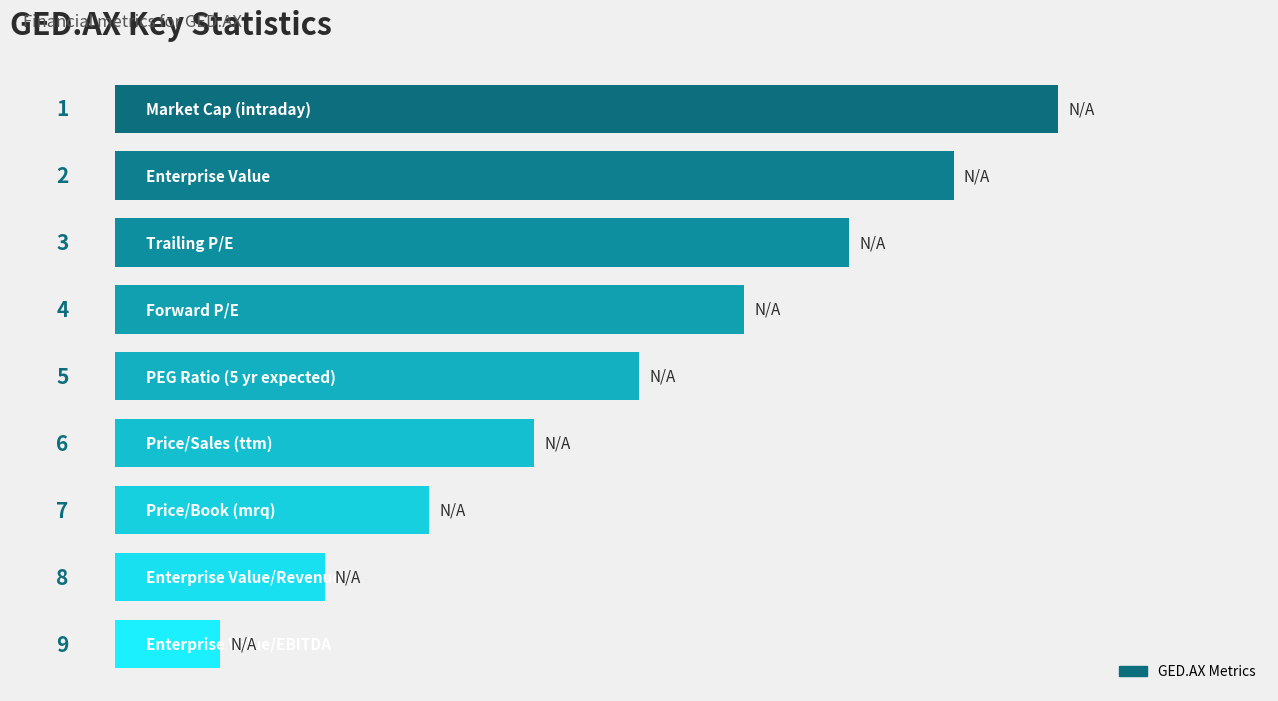

What is the value of the 3rd bar from the top?

7